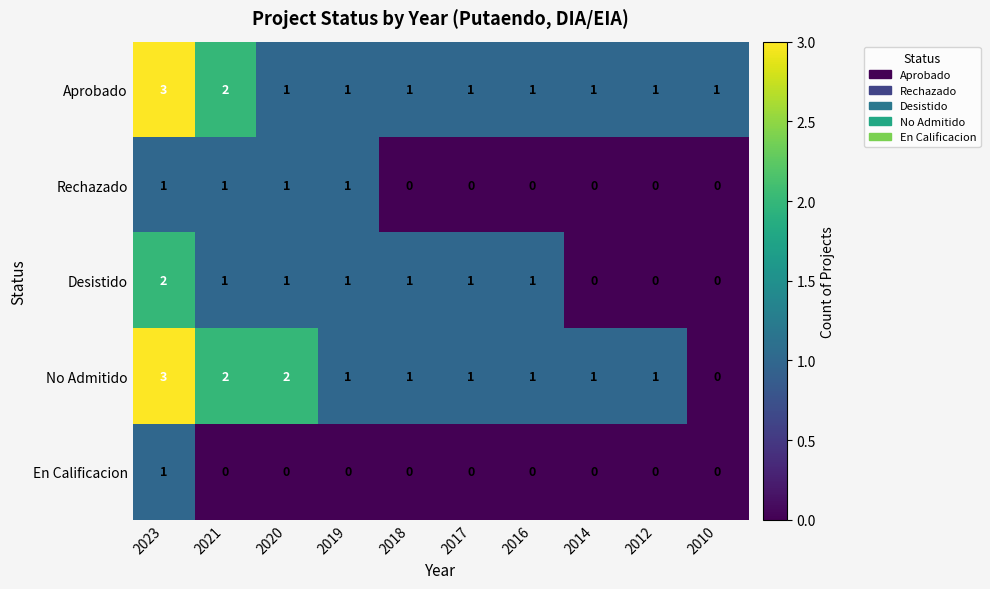

What is the difference between the maximum and minimum values in the No Admitido series?

3